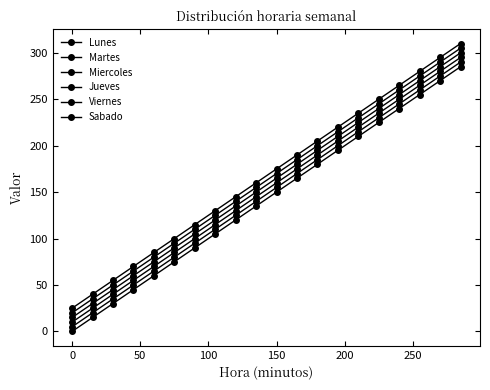

What is the difference between the second highest and minimum values in the Jueves series?

270